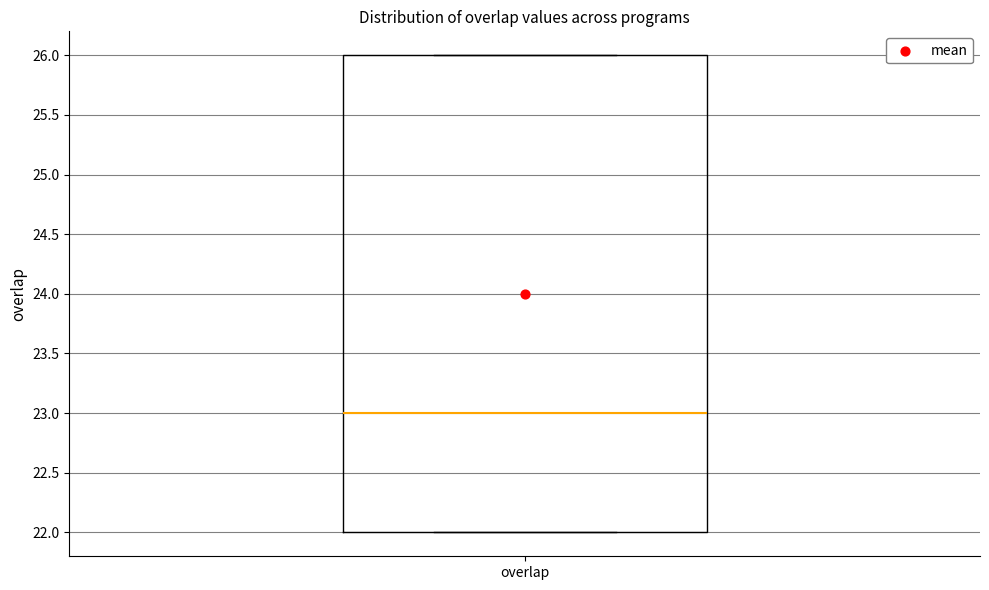

Where is the upper edge of the box for overlap on the y-axis? The values are not printed on the chart, so give them approximately, as read against the axis.

26